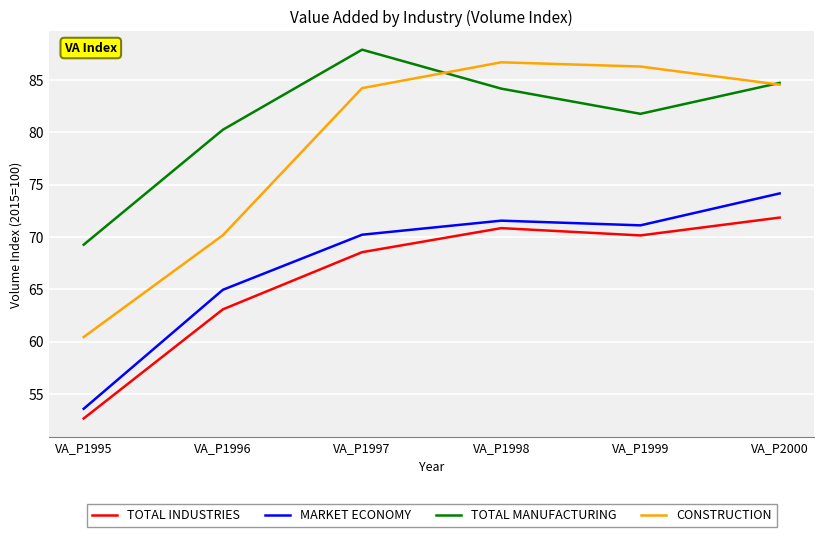

At VA_P1996, list the series in order from smallest to largest.

TOTAL INDUSTRIES, MARKET ECONOMY, CONSTRUCTION, TOTAL MANUFACTURING